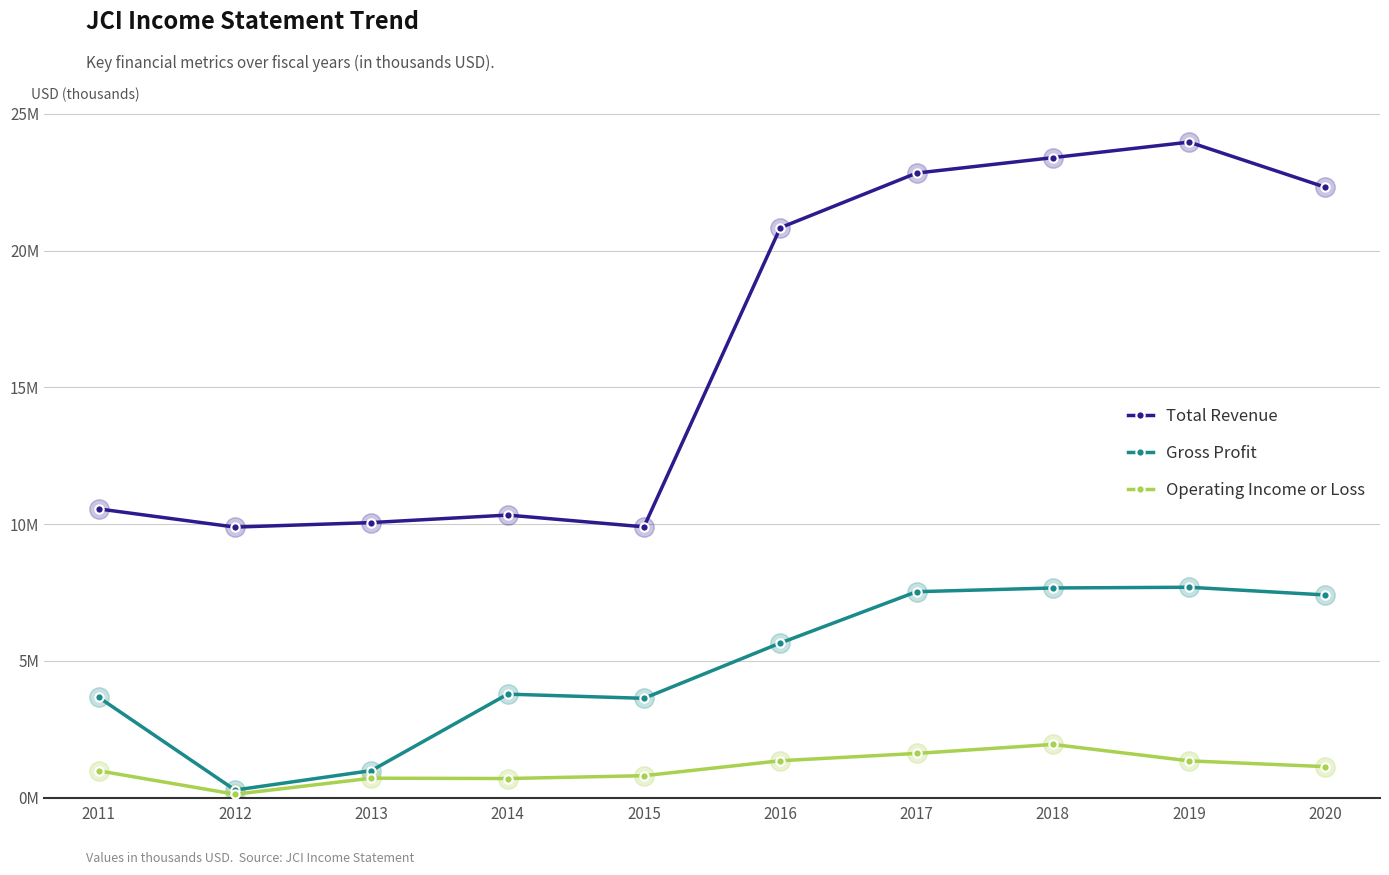

What are all the series names shown in the legend?

Total Revenue, Gross Profit, Operating Income or Loss